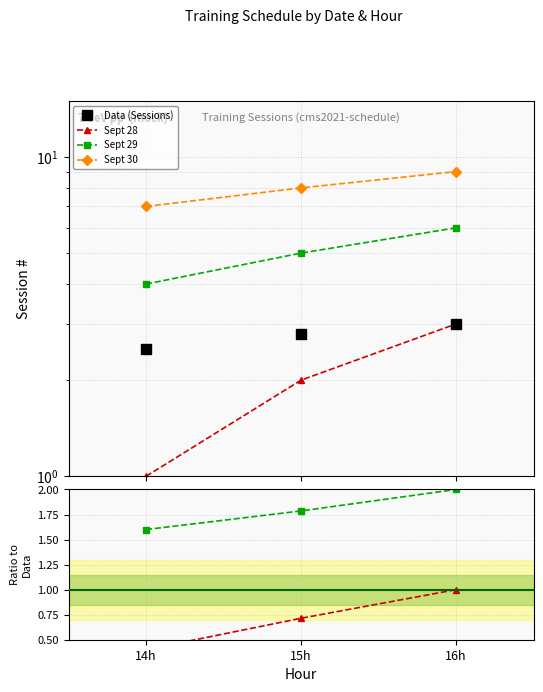

The Data (Sessions) series shows 0.5 at 14h. True or false?

False